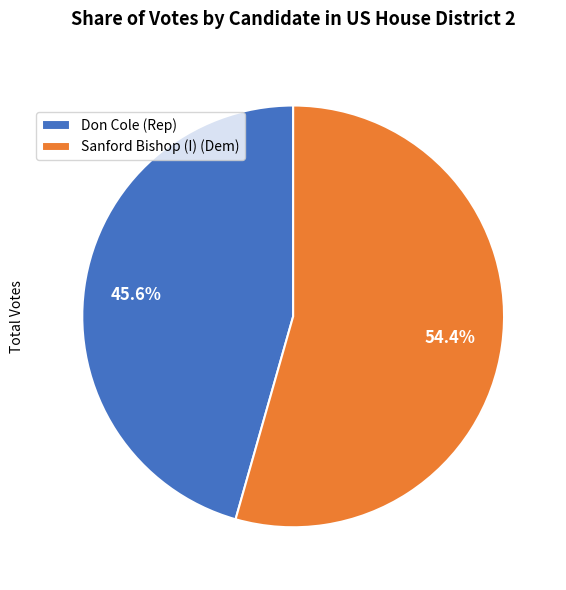

How many segments does this pie chart have?

2